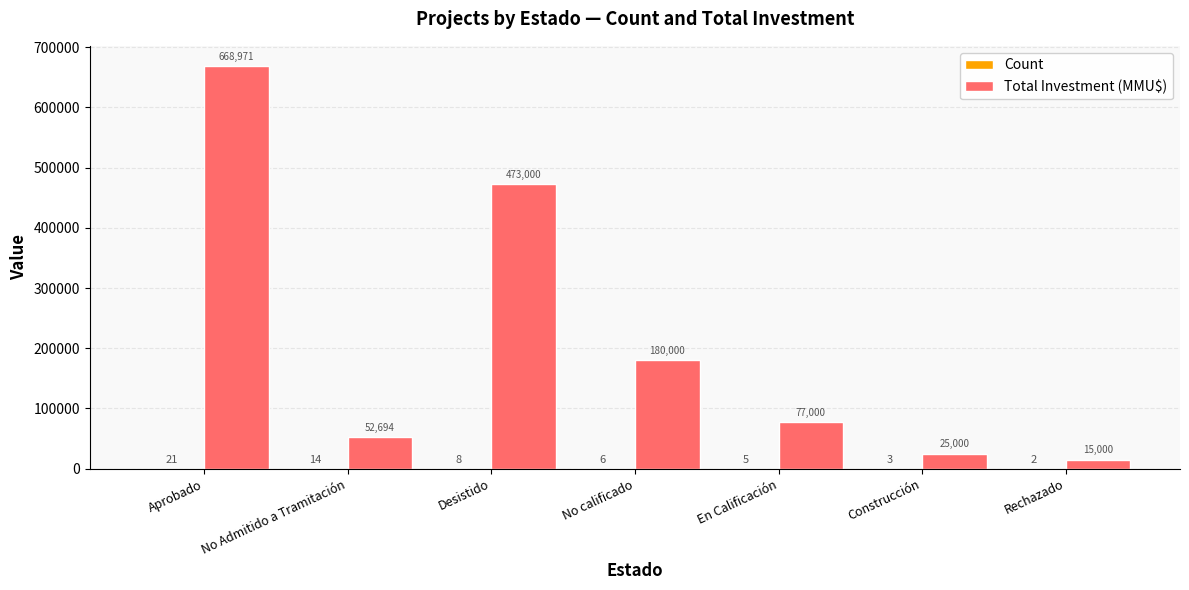

How many distinct data groups are displayed?

2